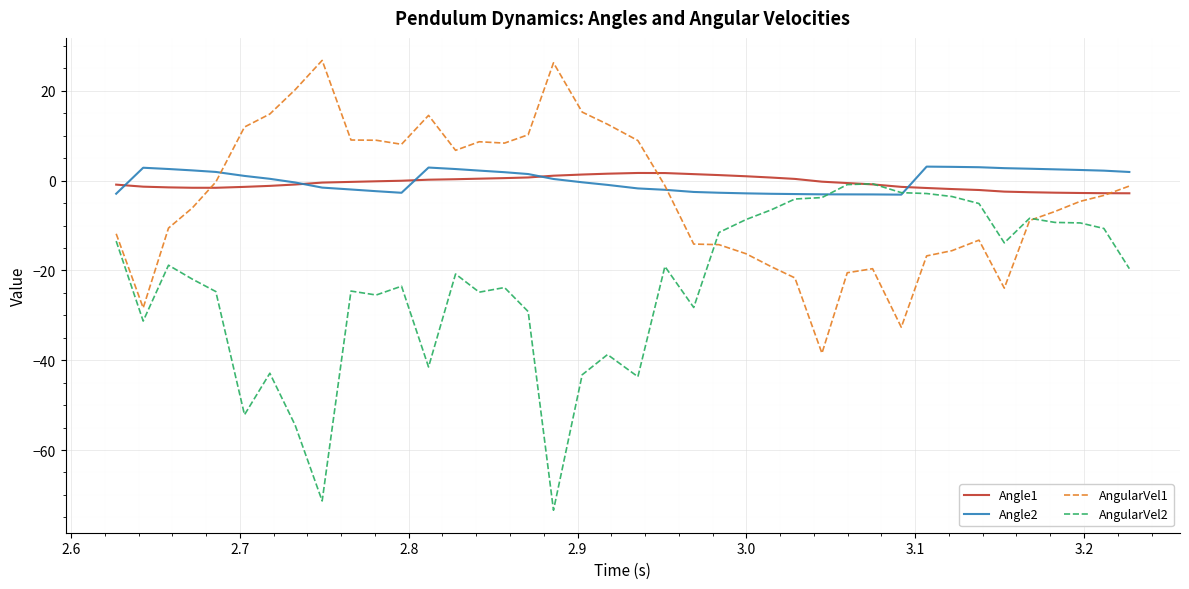

Which series has the largest range (max minus min)?

AngularVel2